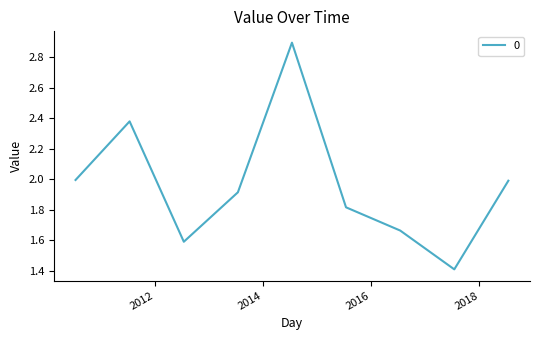

What is the smallest value displayed?

1.4